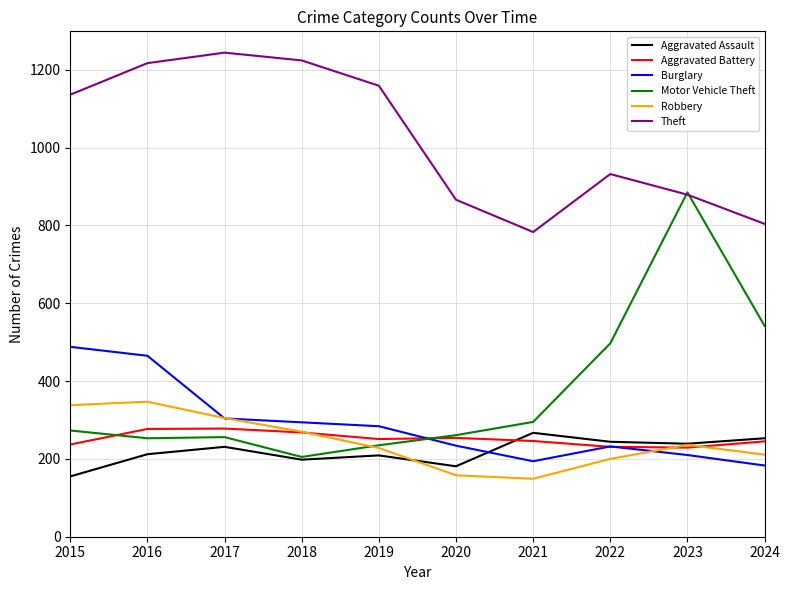

True or false: Theft and Robbery cross at least once.

False